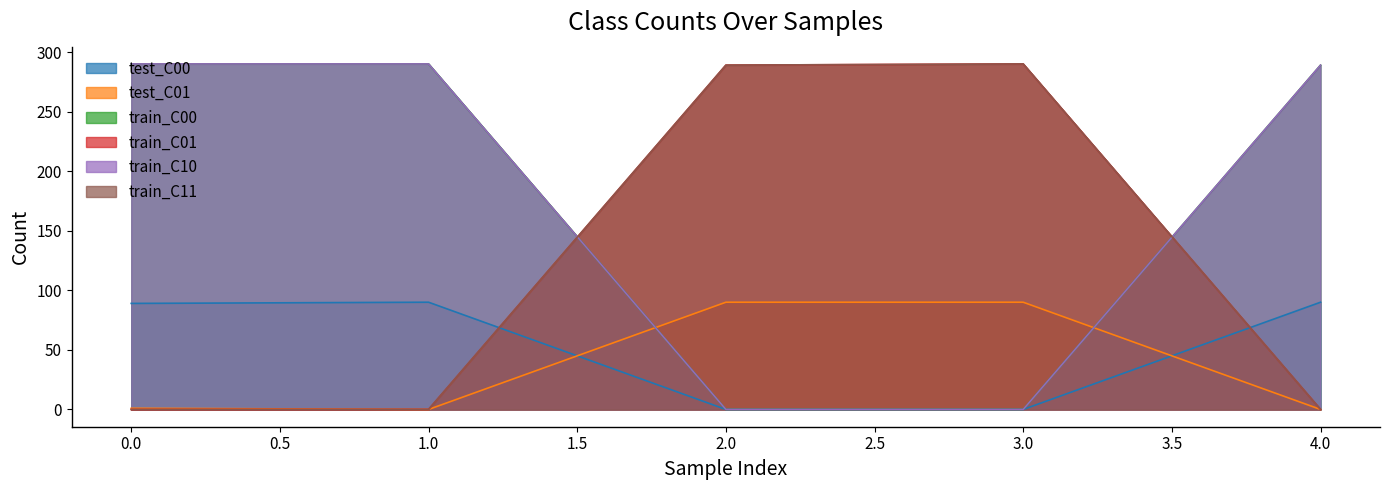

Which series changed the most between 2 and 3?

train_C01